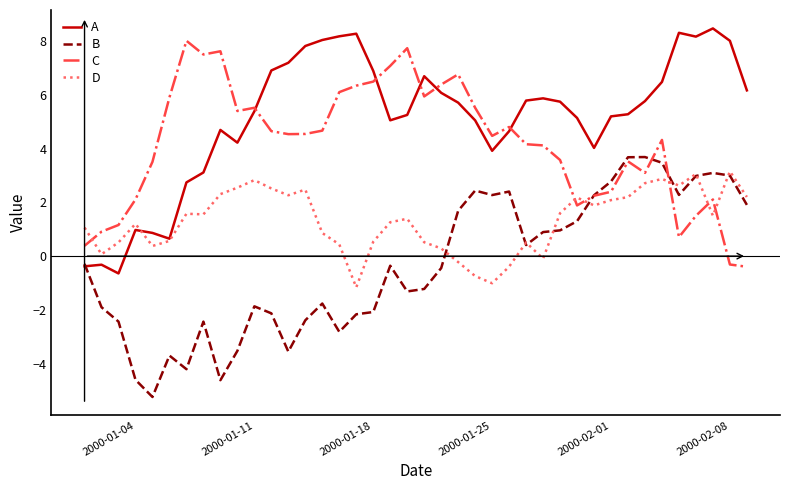

What is the maximum value shown in the chart?

8.5